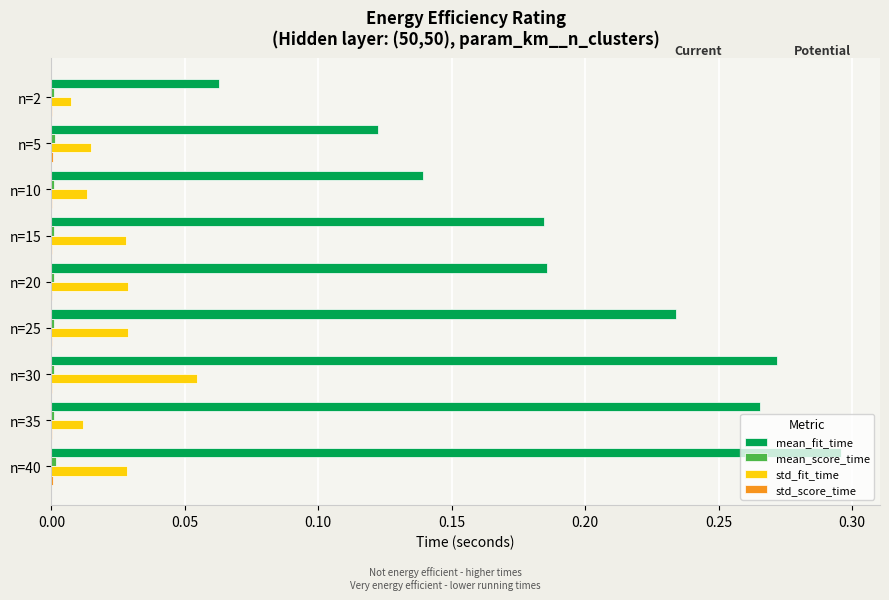

Which series has the largest total across all categories?

mean_fit_time